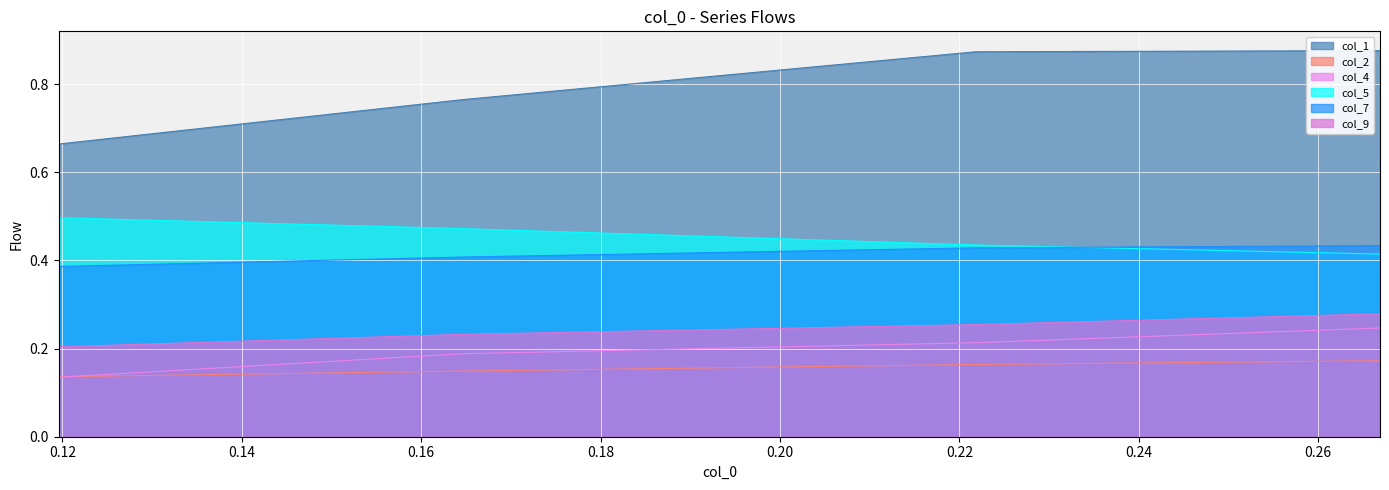

What is the total value across all series at 0.221837088?

2.4